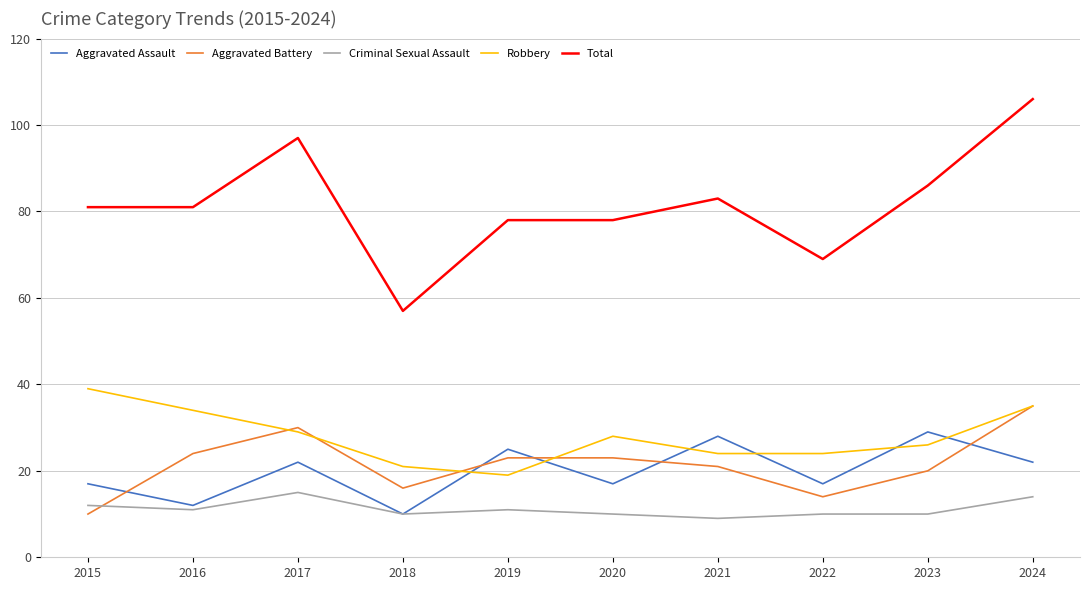

What are all the series names shown in the legend?

Aggravated Assault, Aggravated Battery, Criminal Sexual Assault, Robbery, Total